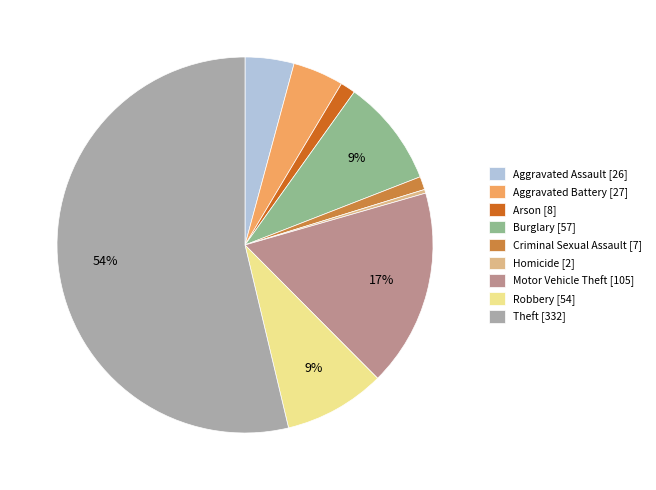

Is the sum of Arson [8] and Robbery [54] greater than half?

No